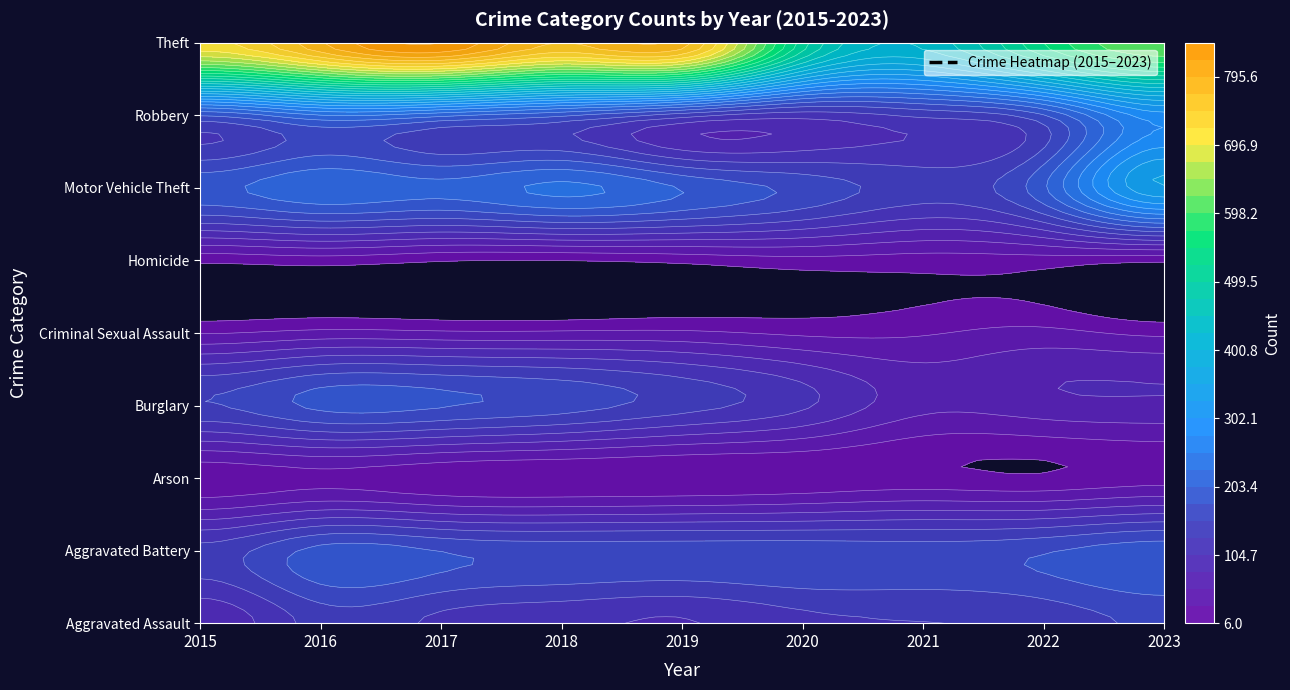

At which label does Theft reach its peak?

2017